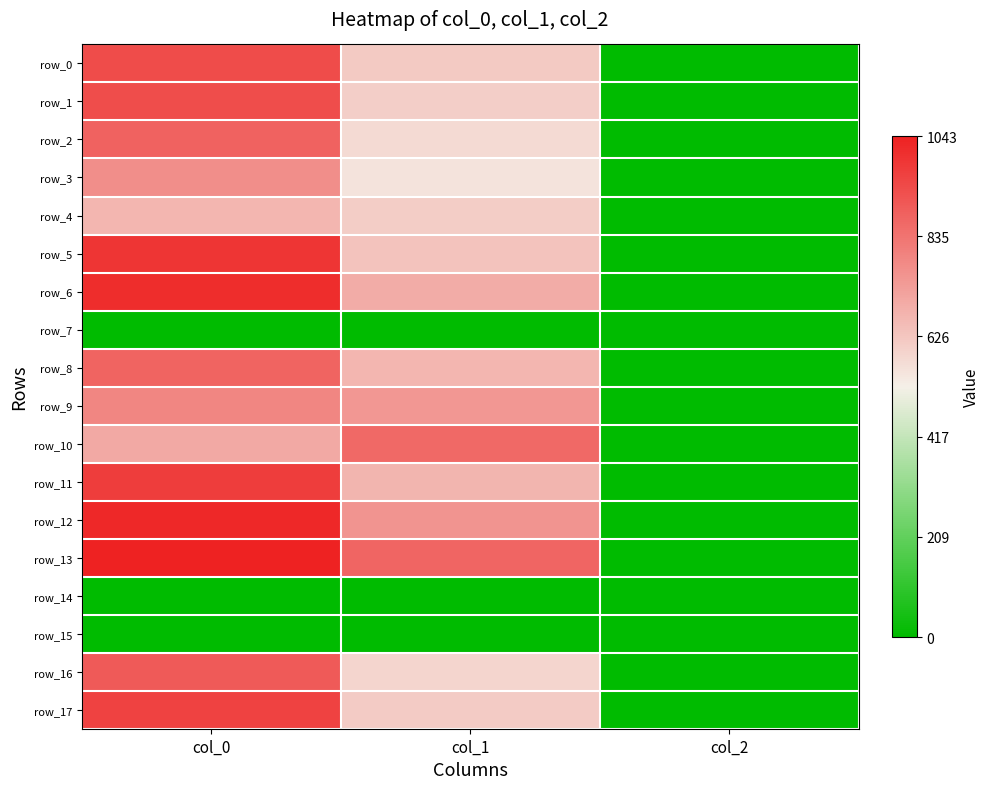

Is the value of row_6 at col_2 greater than the value of row_16 at col_2?

No